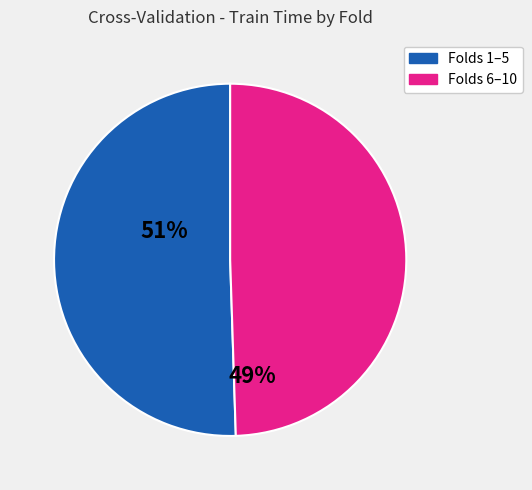

Is there a majority slice in this chart?

Yes